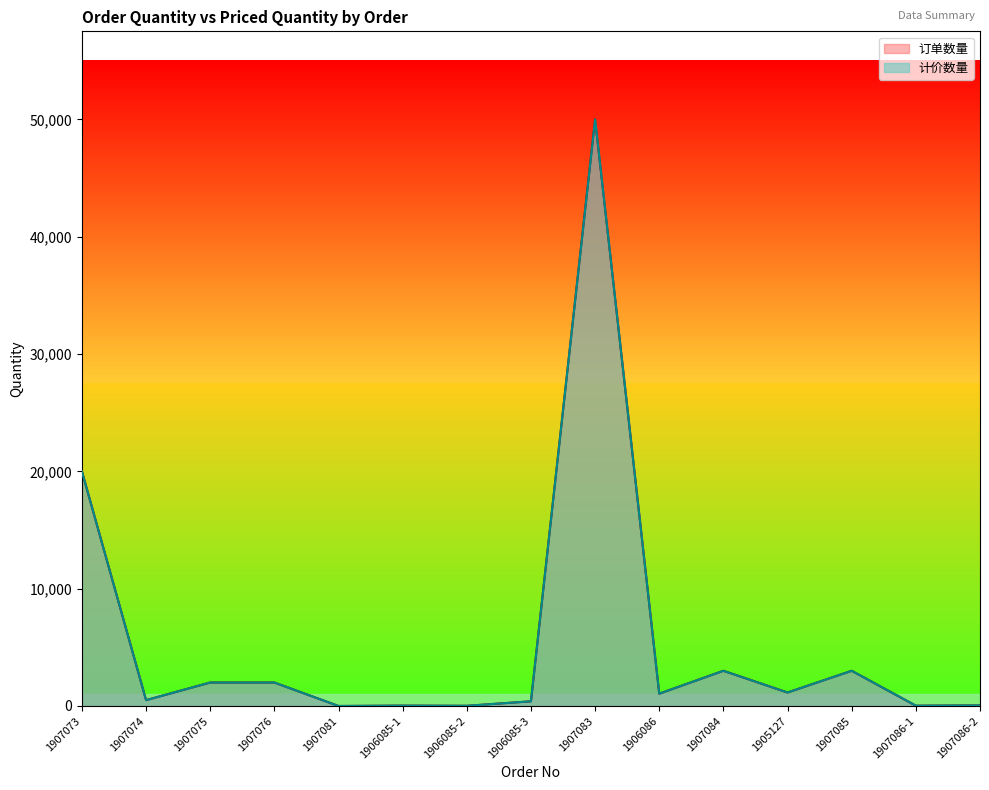

True or false: 订单数量 and 计价数量 intersect in this chart.

False